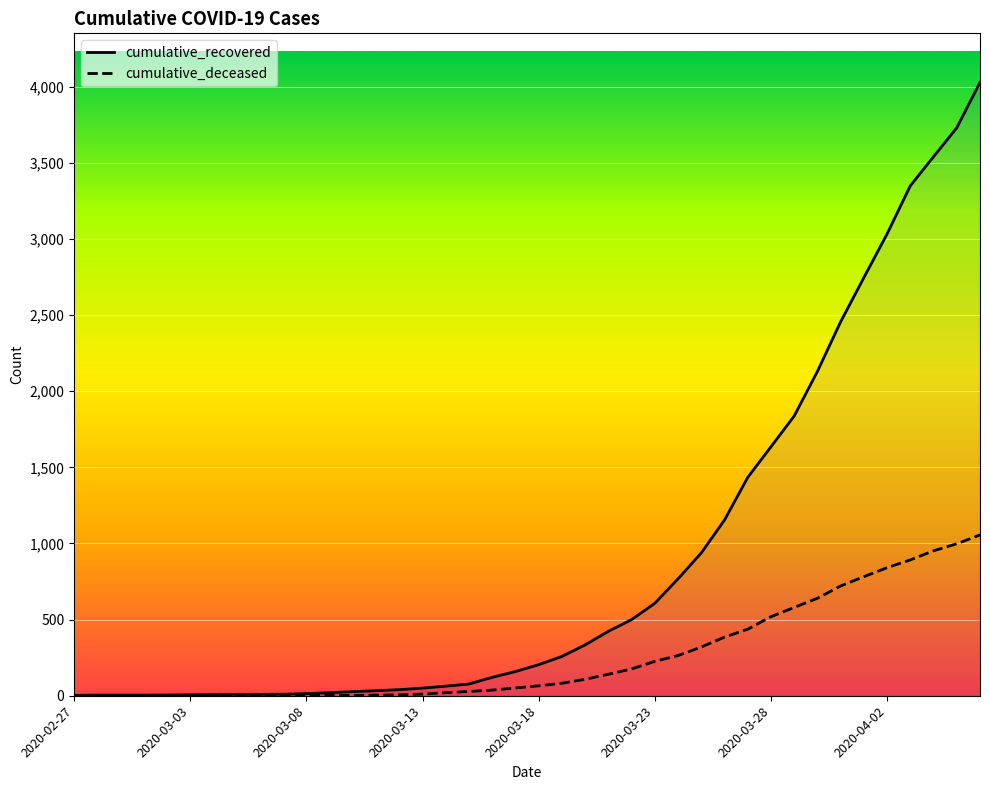

Does the chart have visible grid lines?

Yes